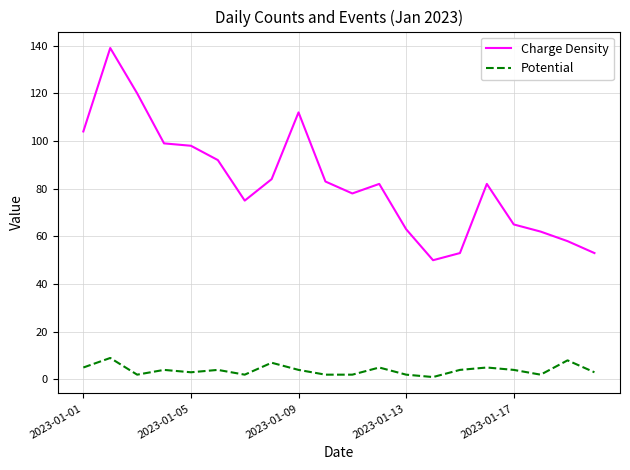

What is the sum of all Charge Density values?

1652